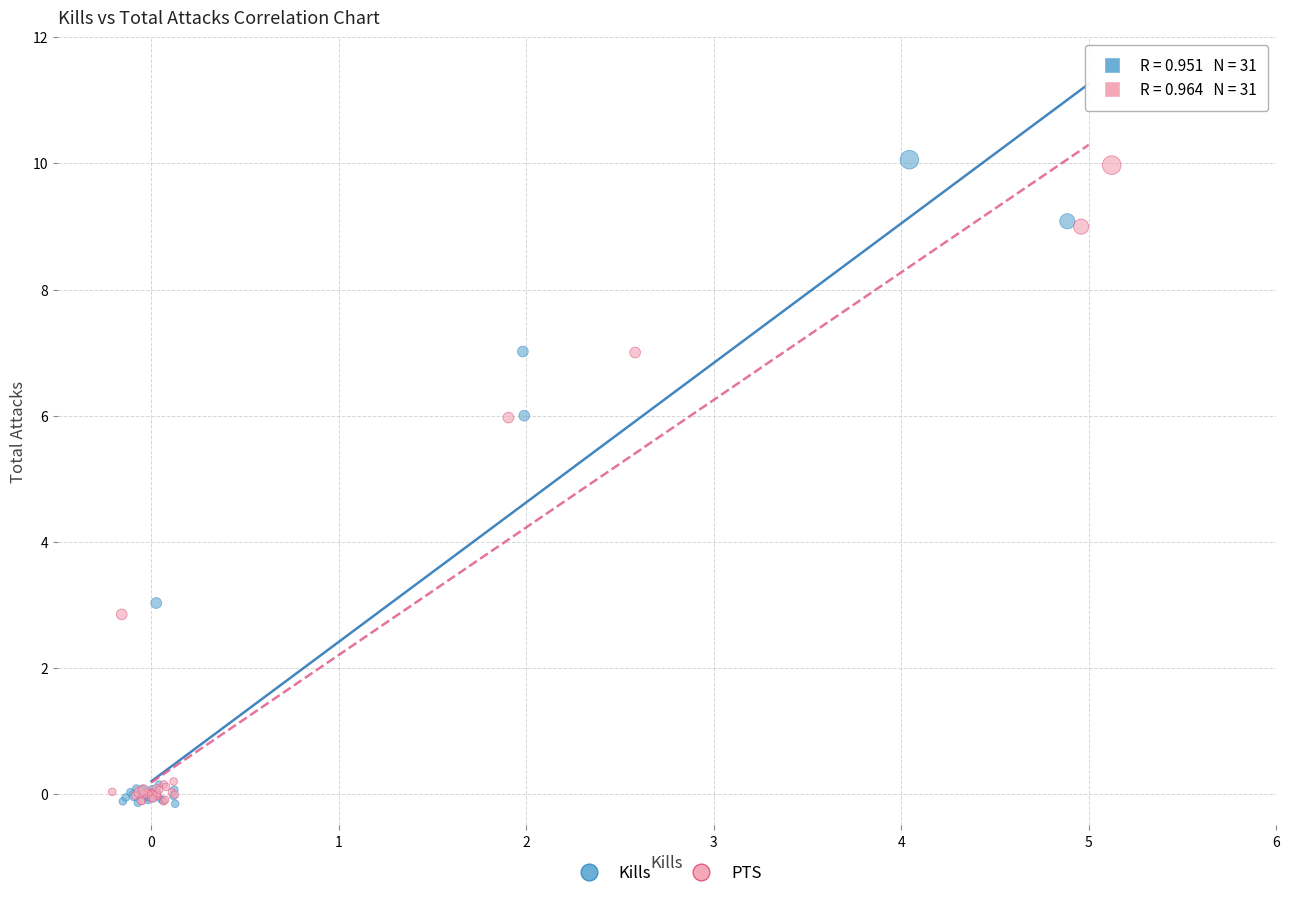

What are all the series names shown in the legend?

Kills, PTS